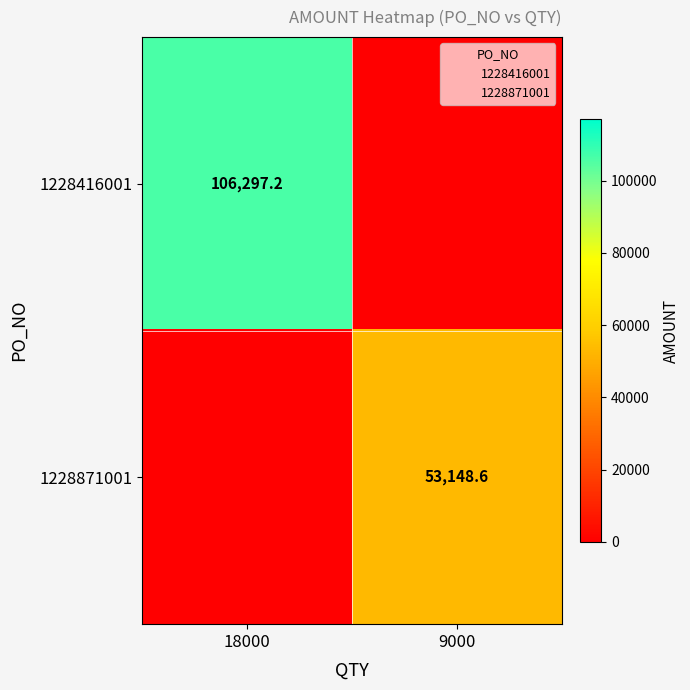

How many values in the 1228416001 series exceed 106297?

1